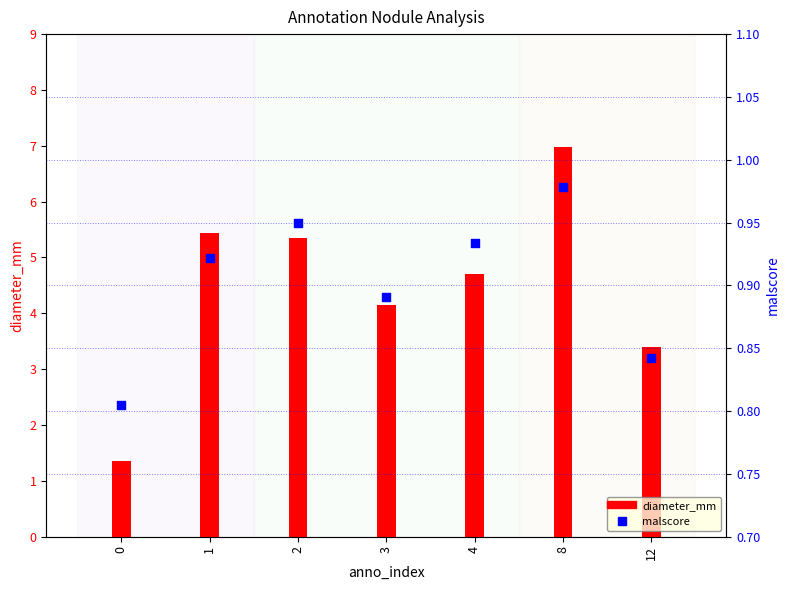

At which category is the sum across all series the highest?

8